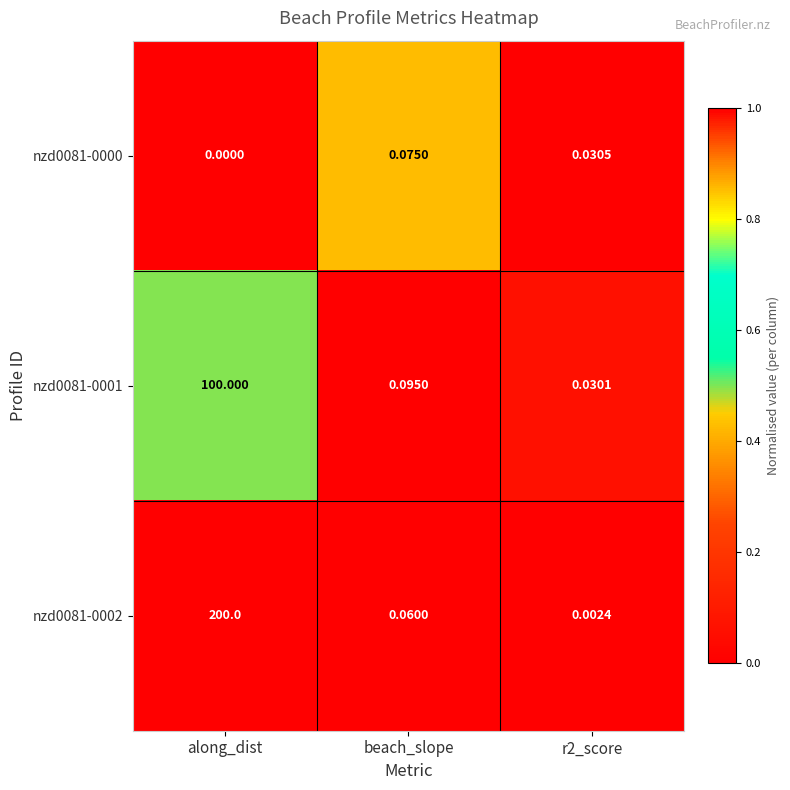

At which category does the chart reach its peak across all series?

along_dist